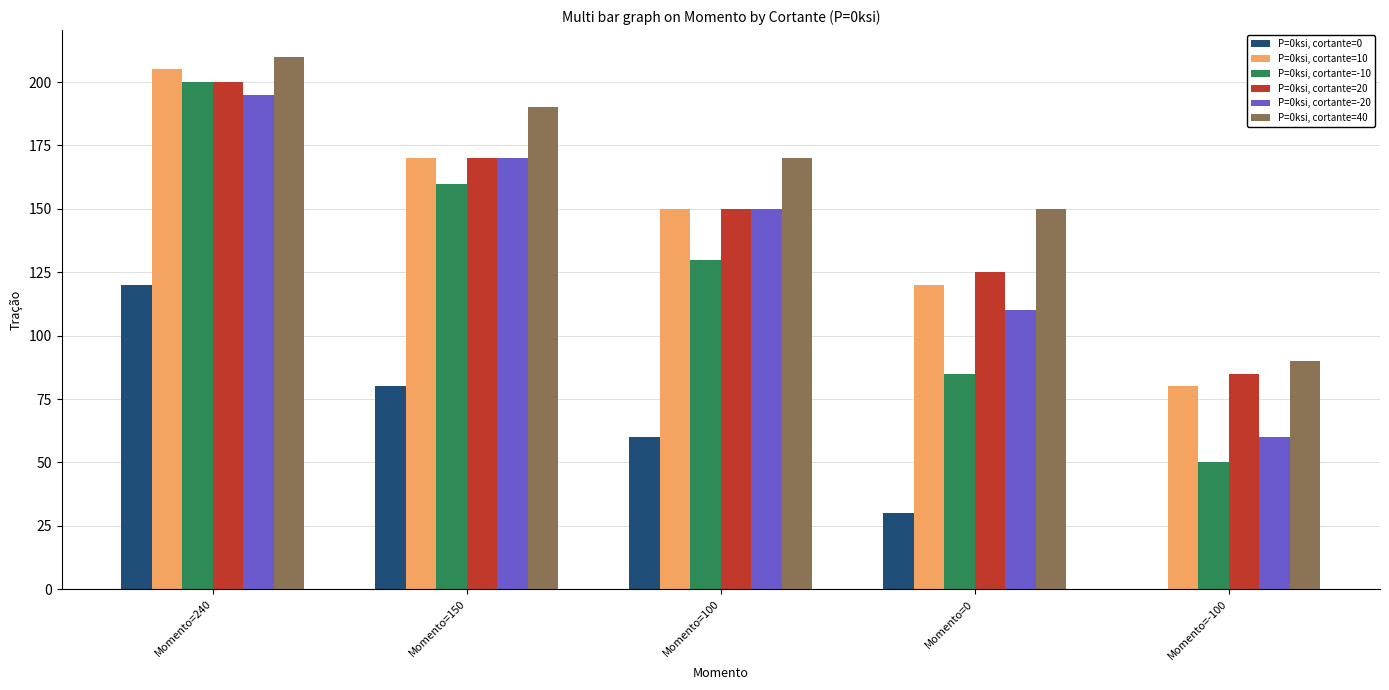

What is the difference between the P=0ksi, cortante=-10 values at Momento=0 and Momento=-100?

35